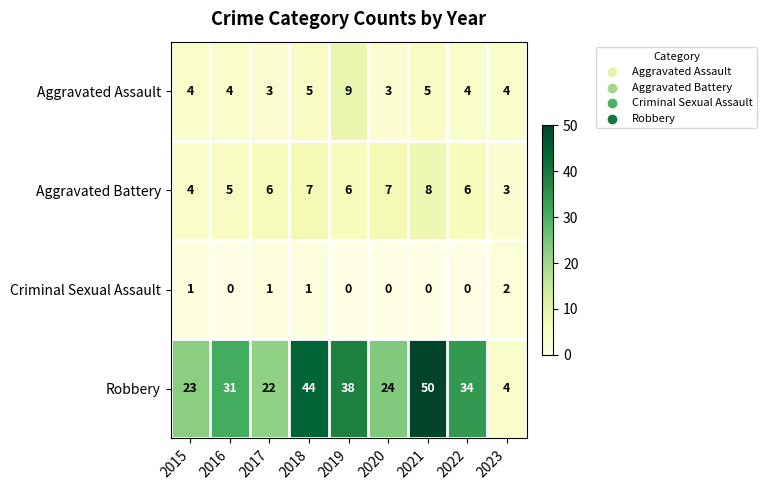

At 2021, list the series in order from smallest to largest.

Criminal Sexual Assault, Aggravated Assault, Aggravated Battery, Robbery